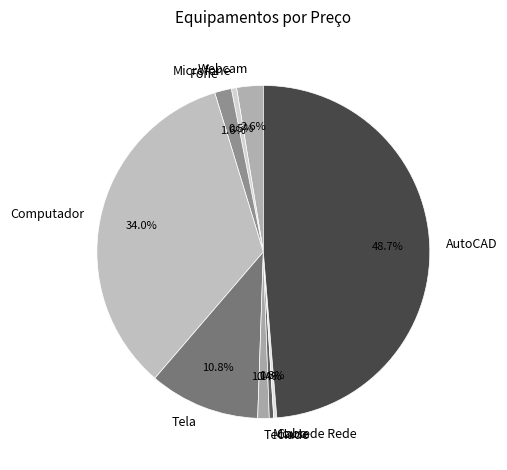

Is there a majority slice in this chart?

No